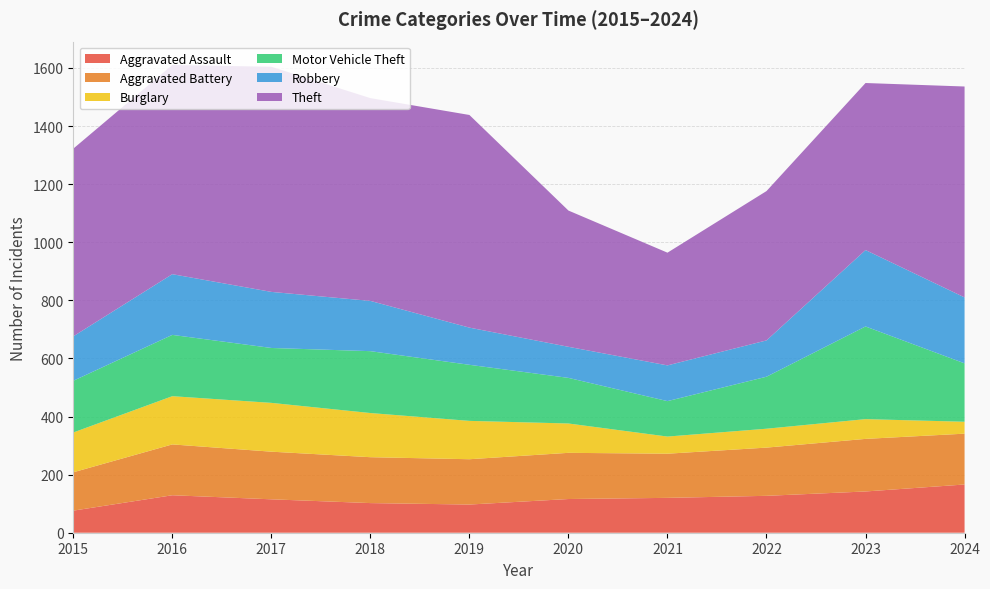

Reading left to right, what are all the values shown in this chart?

Aggravated Assault: 2015=76	2016=129	2017=115	2018=102	2019=97	2020=116	2021=120	2022=127	2023=142	2024=166
Aggravated Battery: 2015=132	2016=175	2017=164	2018=158	2019=156	2020=159	2021=152	2022=166	2023=181	2024=175
Burglary: 2015=137	2016=166	2017=168	2018=152	2019=132	2020=101	2021=59	2022=65	2023=68	2024=41
Motor Vehicle Theft: 2015=178	2016=211	2017=189	2018=213	2019=193	2020=157	2021=122	2022=179	2023=319	2024=201
Robbery: 2015=153	2016=209	2017=193	2018=173	2019=128	2020=107	2021=123	2022=125	2023=263	2024=227
Theft: 2015=646	2016=720	2017=775	2018=698	2019=732	2020=469	2021=388	2022=514	2023=575	2024=726